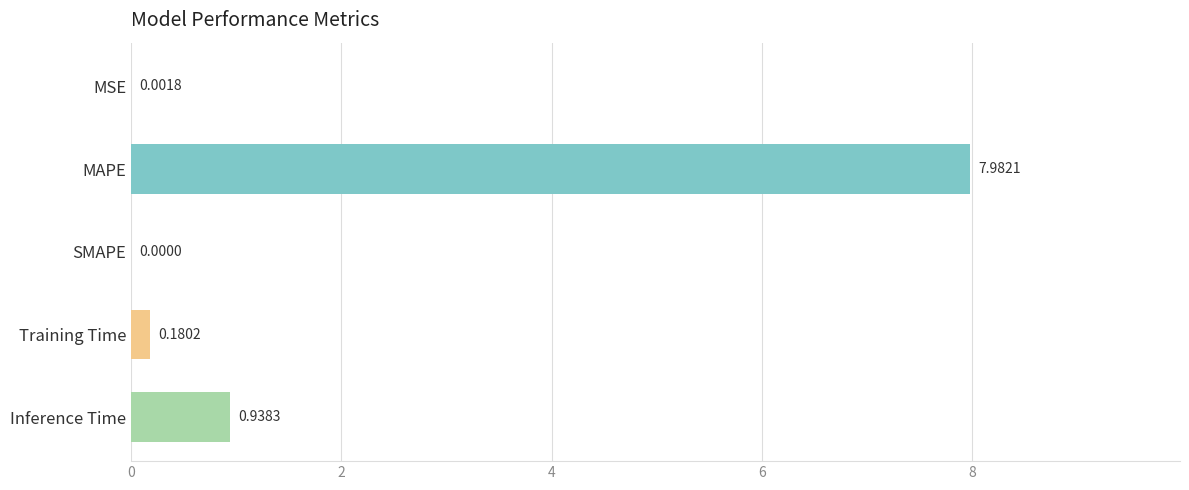

Where is the data nearest to the value 3?

Inference Time